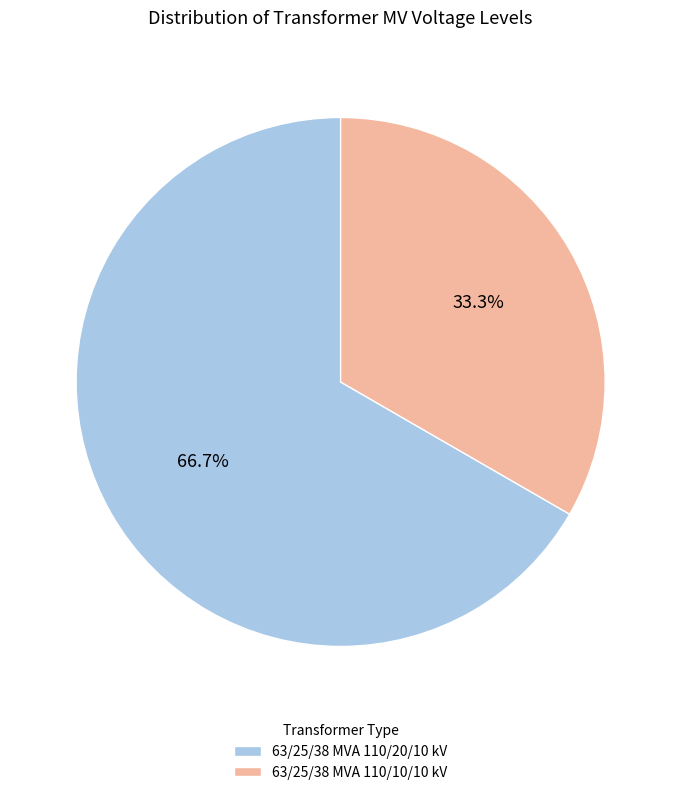

What is the largest slice in the pie chart?

63/25/38 MVA 110/20/10 kV